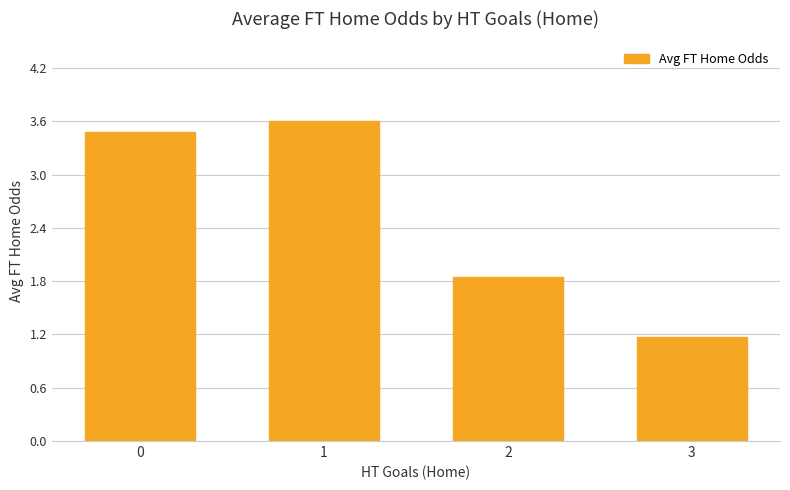

What is the minimum value shown in the chart?

1.2